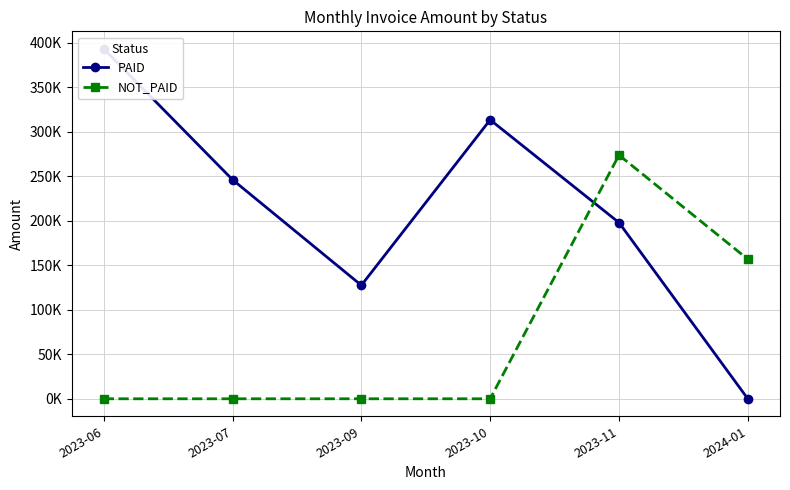

Is the value of PAID at 2023-07 greater than the value of NOT_PAID at 2023-09?

Yes